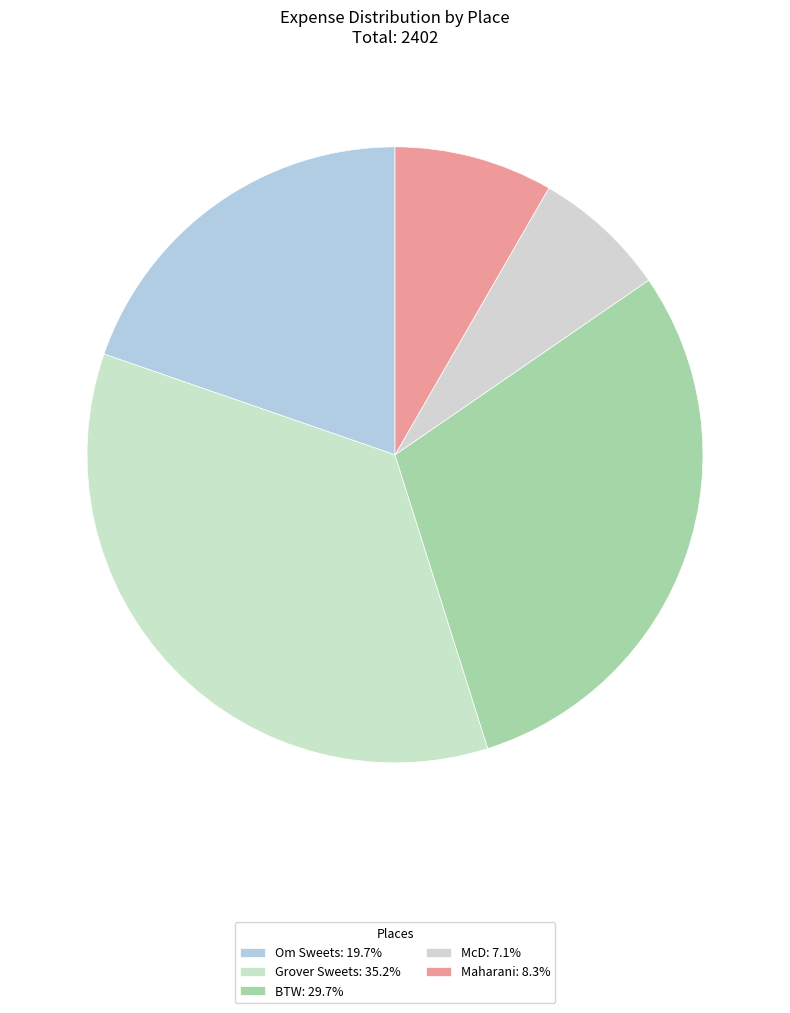

What is the total percentage of Grover Sweets and Om Sweets?

54.9%